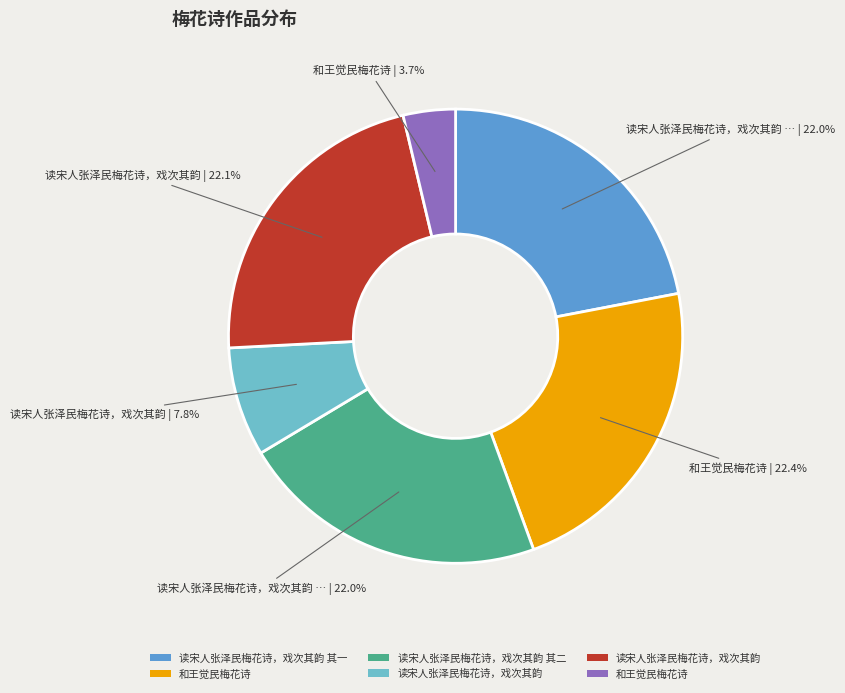

Does any single category account for the majority?

No